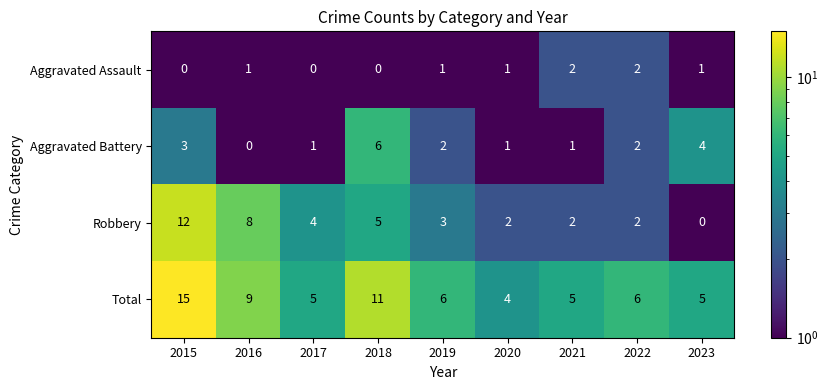

At 2016, list the series in order from smallest to largest.

Aggravated Battery, Aggravated Assault, Robbery, Total